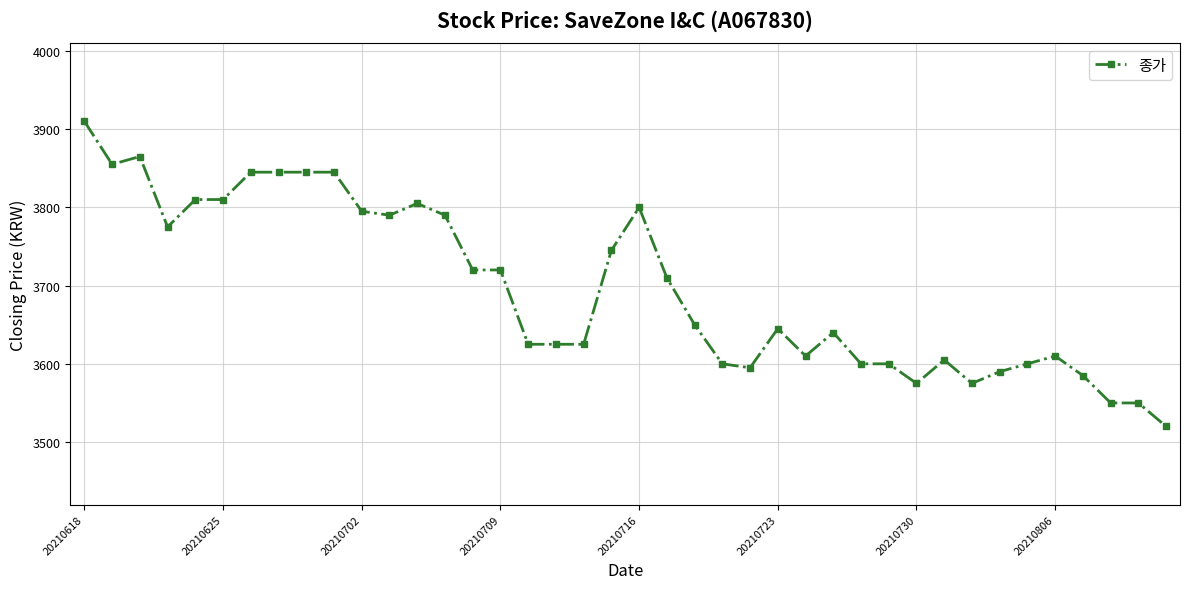

What is the maximum value shown in the chart?

3910